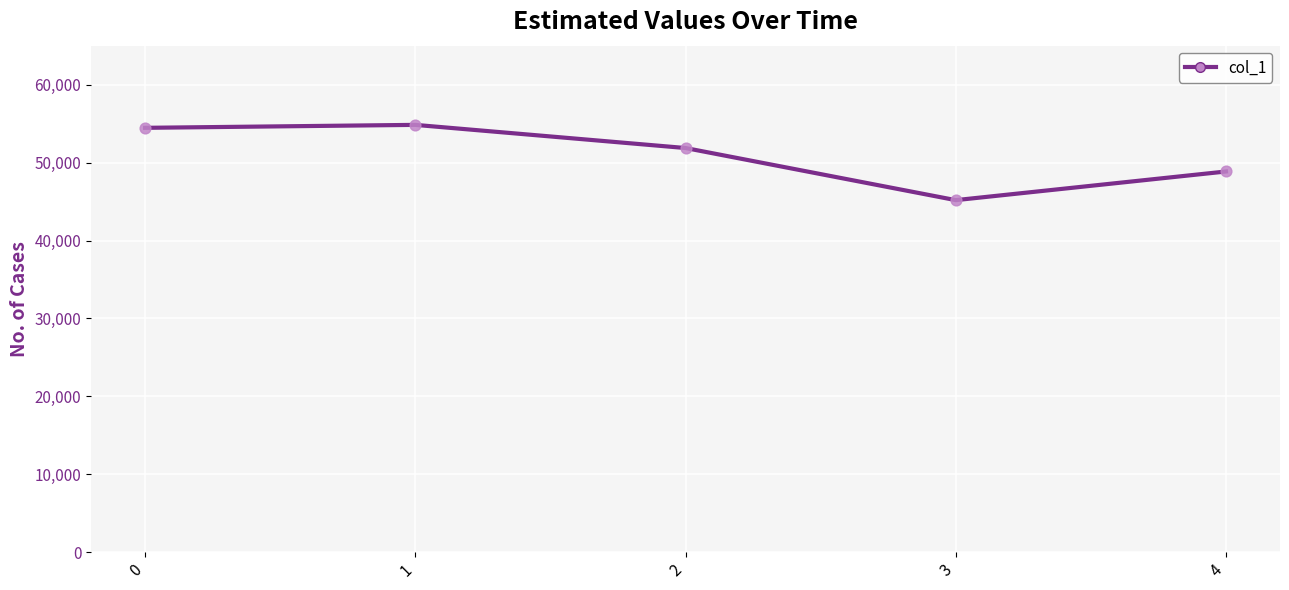

What is the ratio of the value at 1 to the value at 4?

1.1